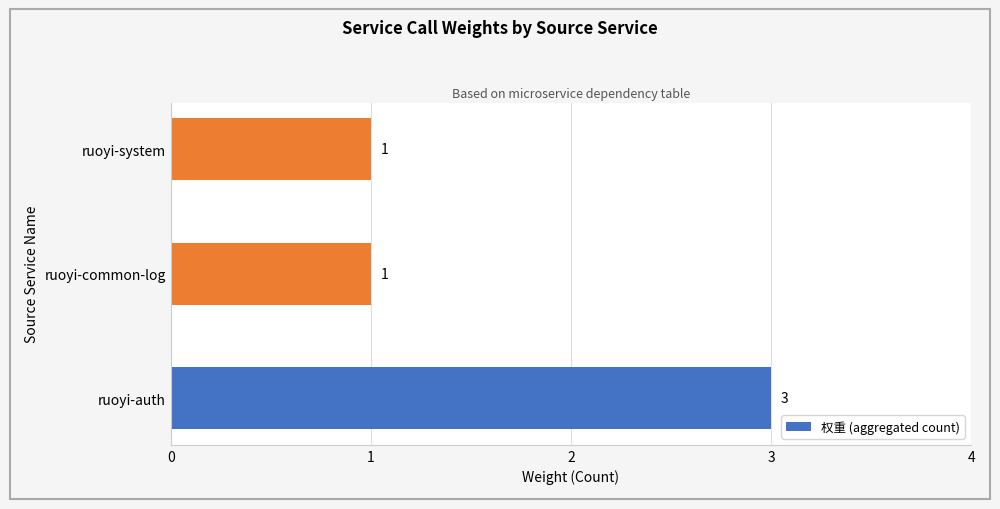

How many values are between 1 and 3?

3